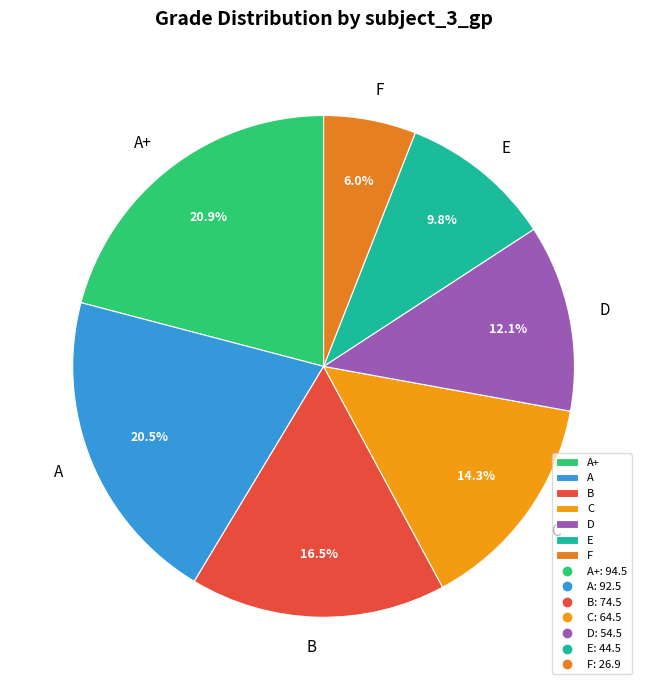

Count the number of slices in the pie.

7